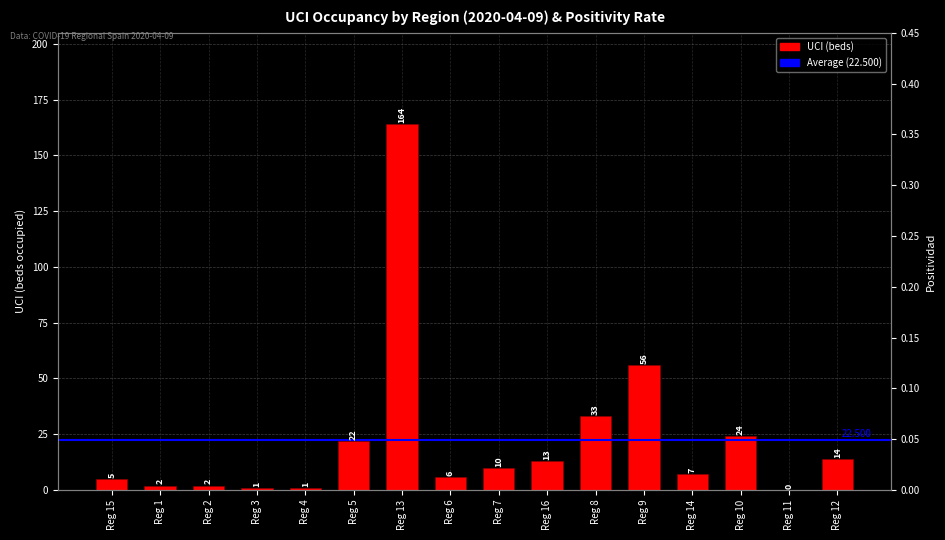

How many distinct data groups are displayed?

1